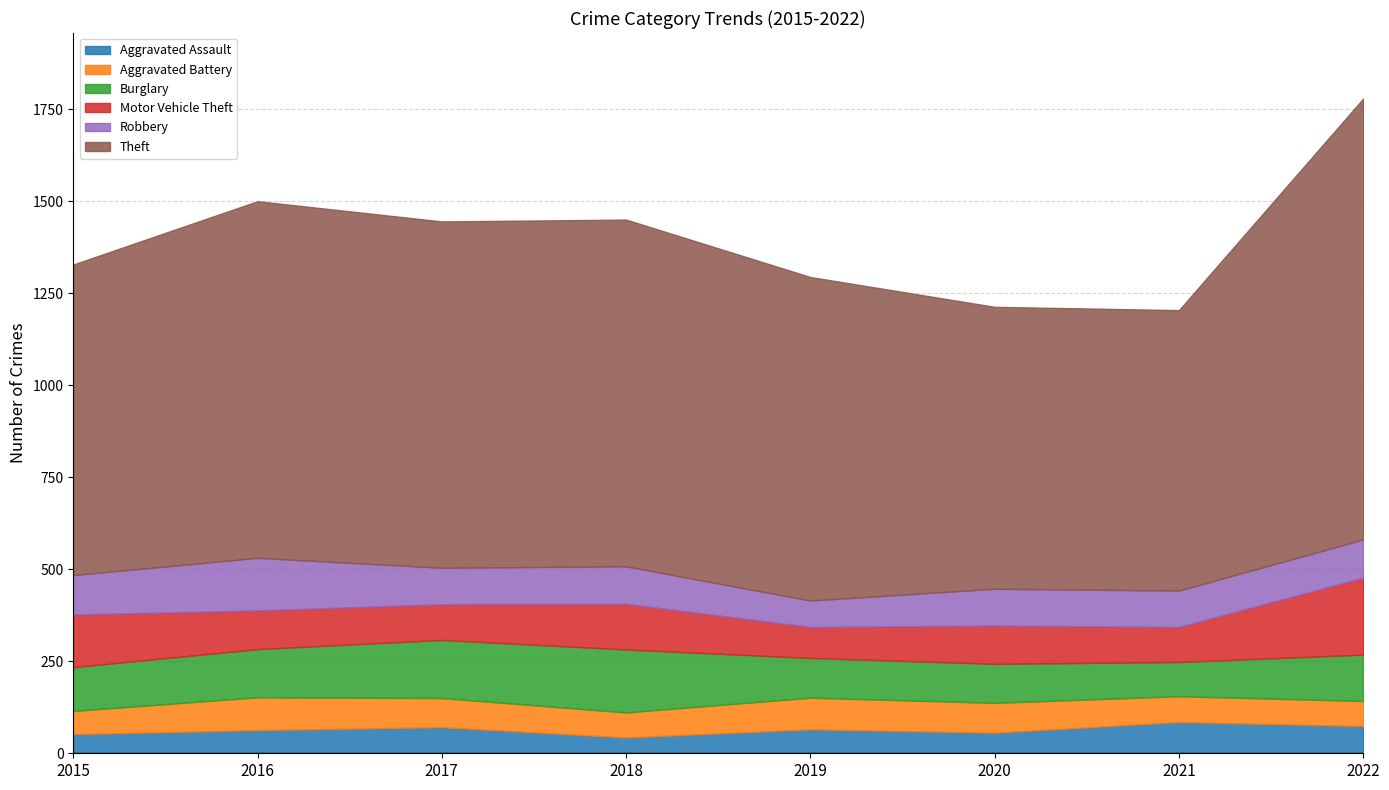

Rank the series at 2022 from highest to lowest value.

Theft, Motor Vehicle Theft, Burglary, Robbery, Aggravated Assault, Aggravated Battery